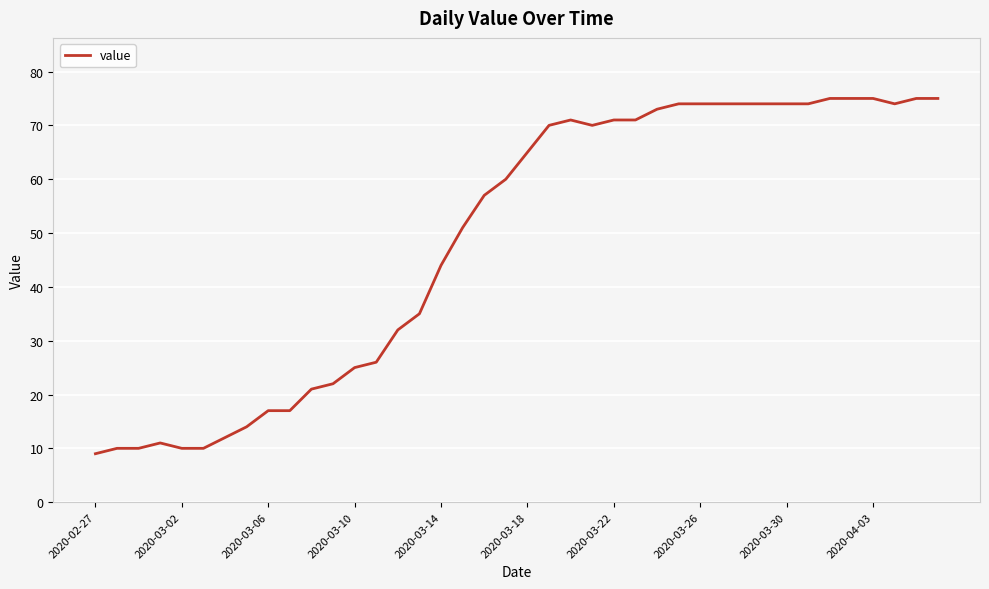

What is the smallest value displayed?

9